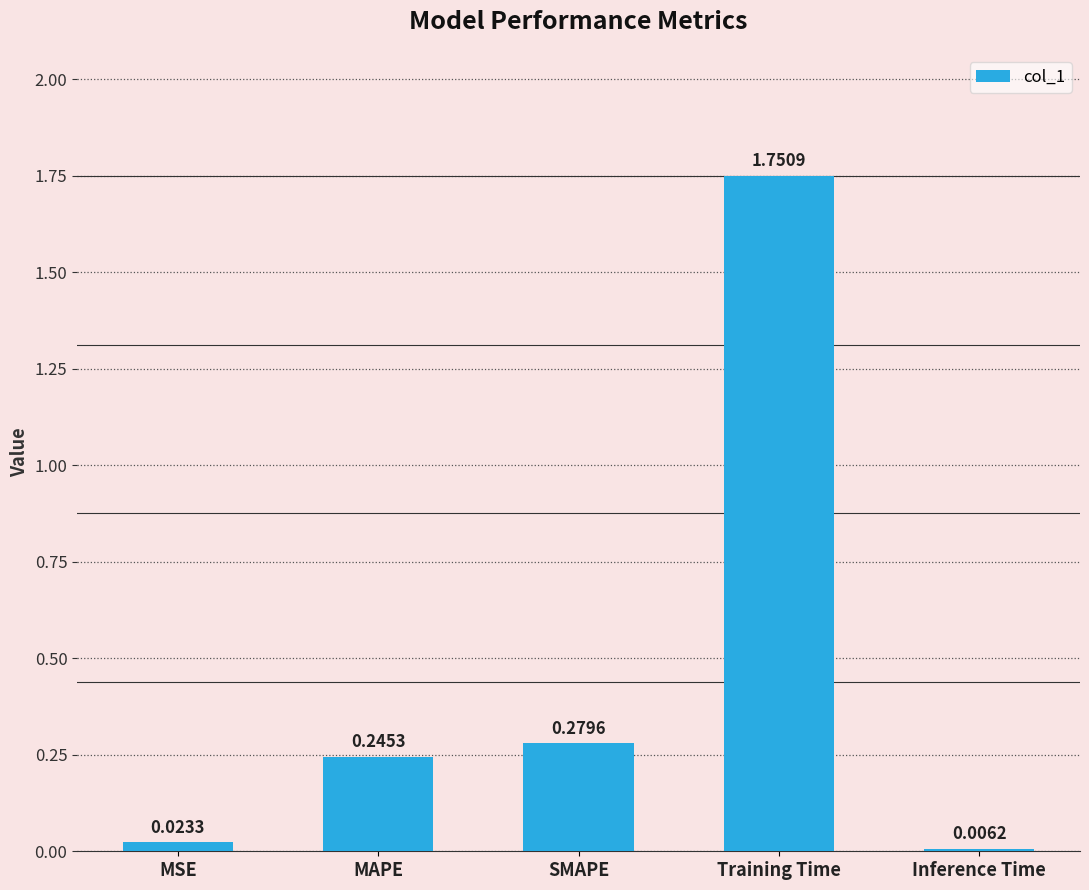

Are the bars grouped side by side (vs. stacked)?

No